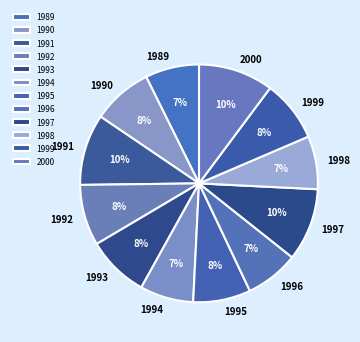

What percentage is the 1996 slice, to the nearest percent?

7%